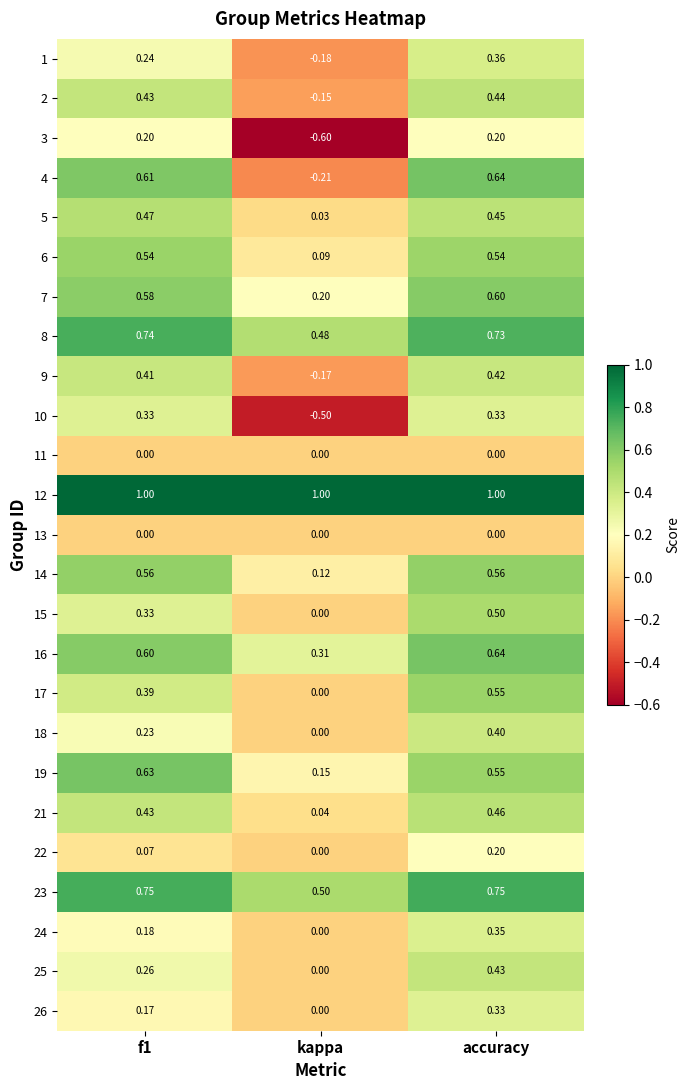

Which label corresponds to the smallest value in the chart?

kappa